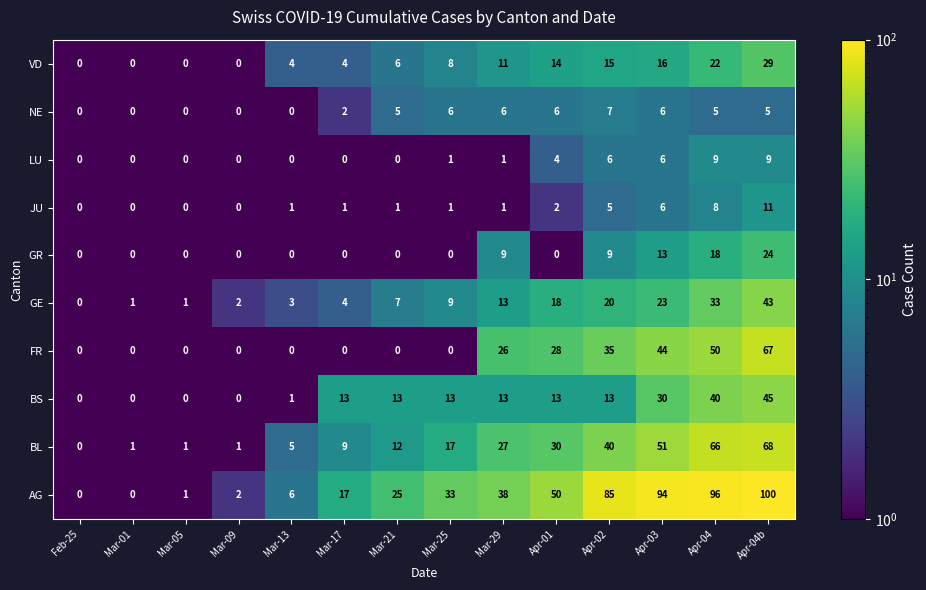

How many GR values are between 0 and 9?

11